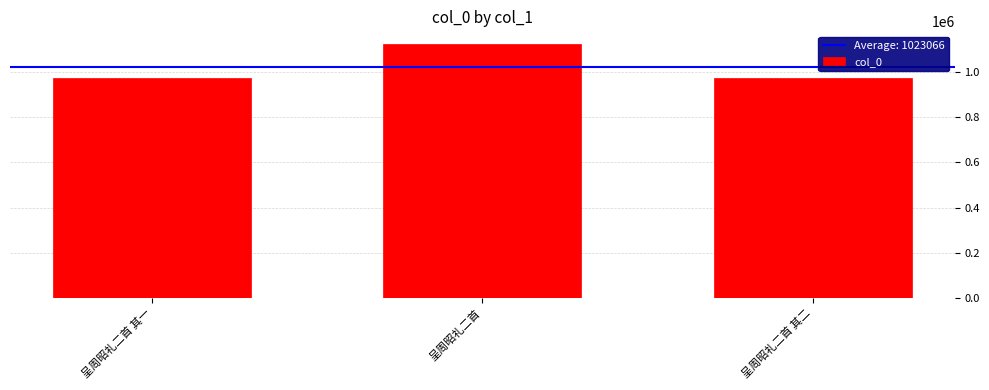

Approximately how many times larger is the value at 呈周昭礼二首 compared to 呈周昭礼二首 其二?

1.2